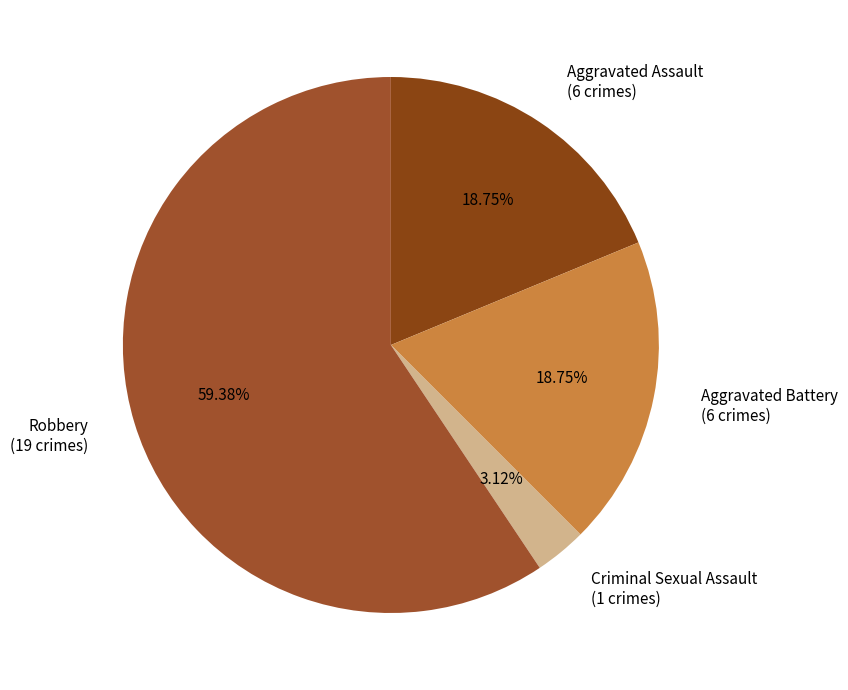

Does any single category account for the majority?

Yes